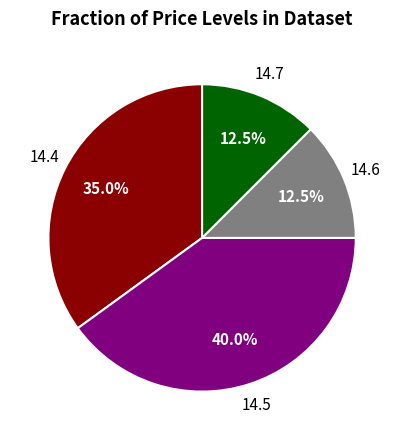

What percentage is NOT represented by 14.7?

87.5%